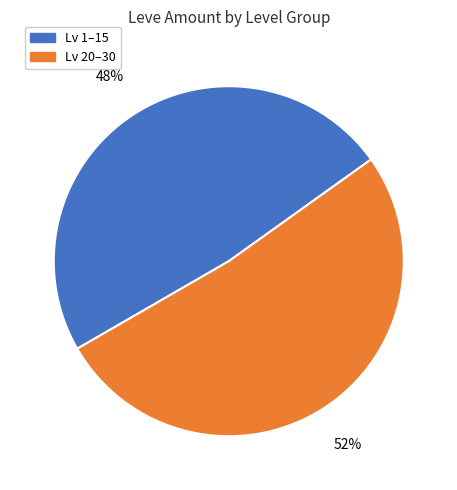

To the nearest percent, what is the average slice percentage?

50%